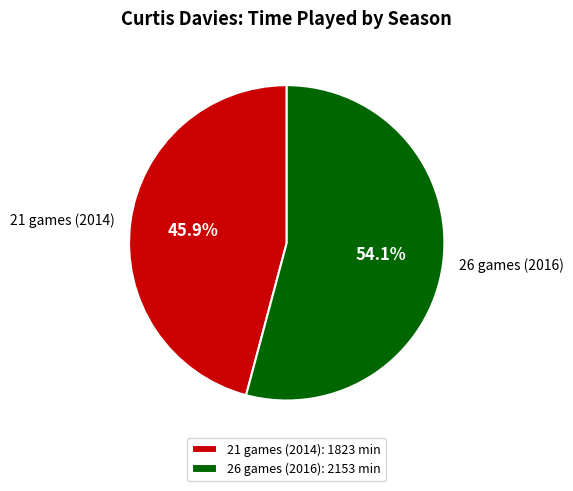

What is the ratio of the value at 26 games (2016) to the value at 21 games (2014)?

1.2